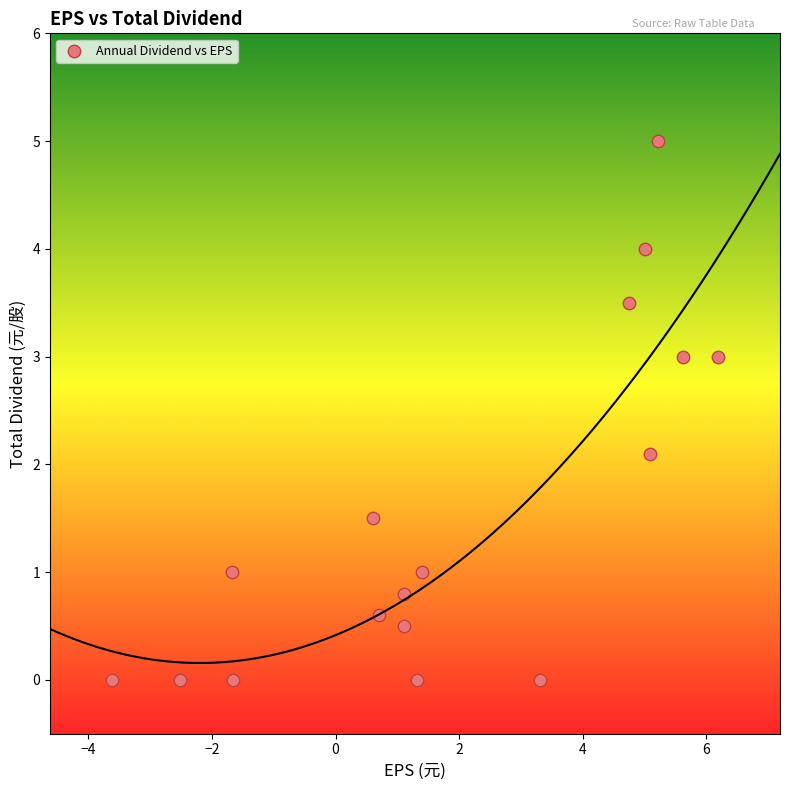

What Y value in the scatter plot is closest to 2?

2.1